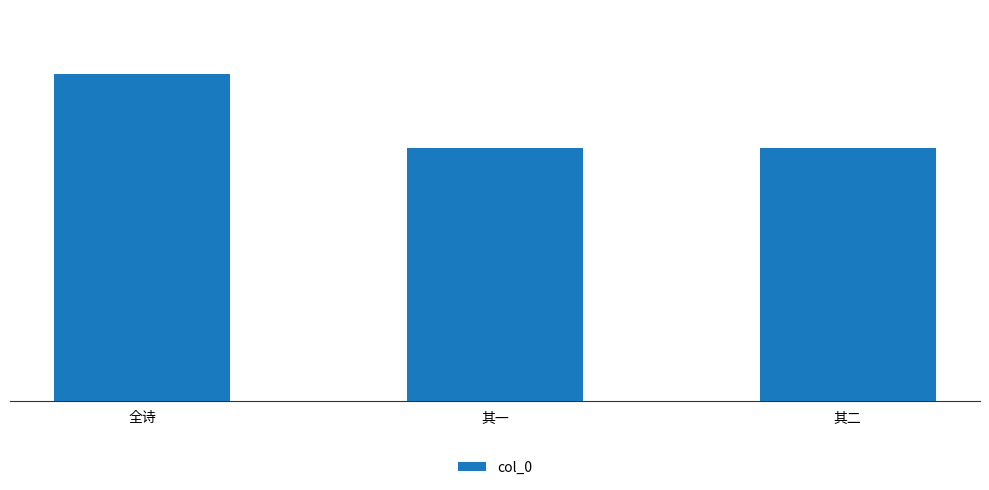

What is the sum of all values?

1752976